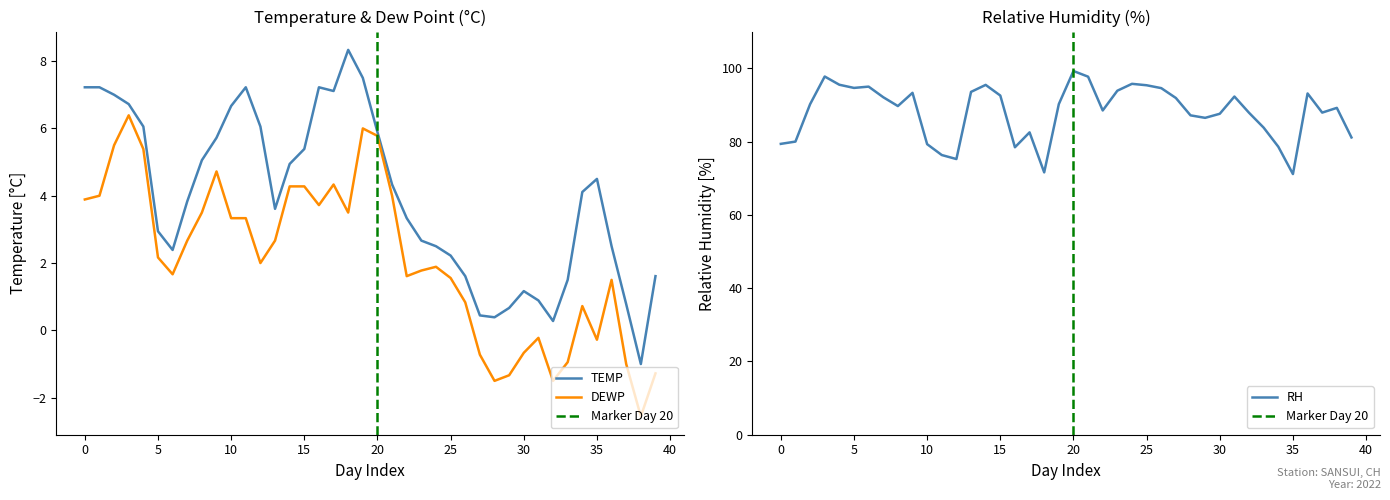

How many lines are shown in the chart?

3